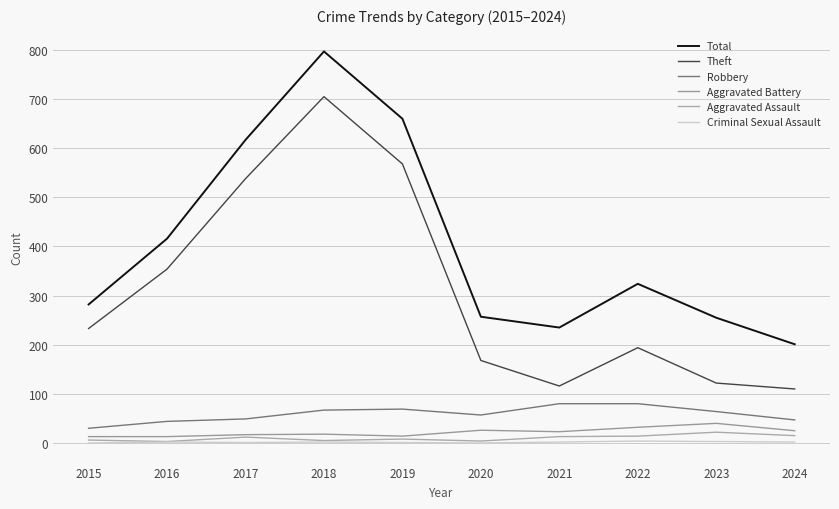

What is the average value of the Criminal Sexual Assault series?

2